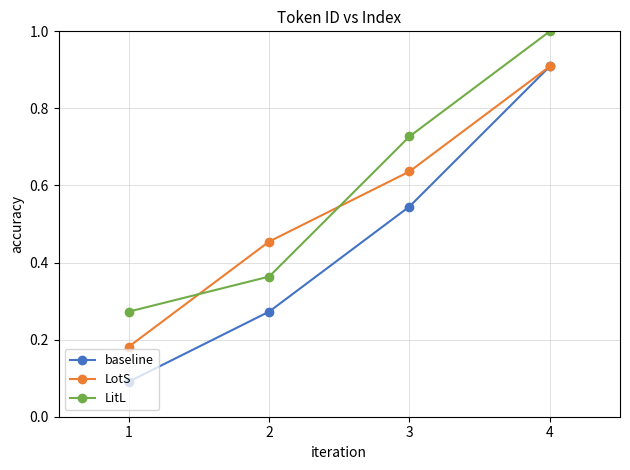

The LotS series shows 0.3 at 1. True or false?

False